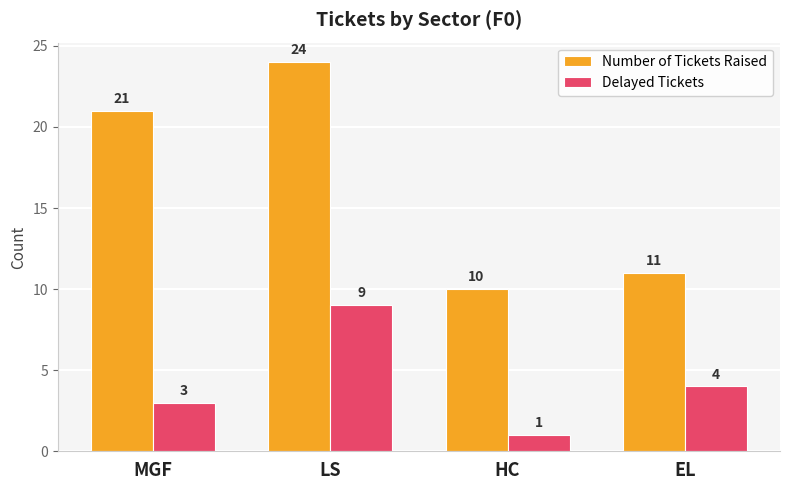

Reading right to left, transcribe all the data shown in this chart.

Number of Tickets Raised: EL=11	HC=10	LS=24	MGF=21
Delayed Tickets: EL=4	HC=1	LS=9	MGF=3